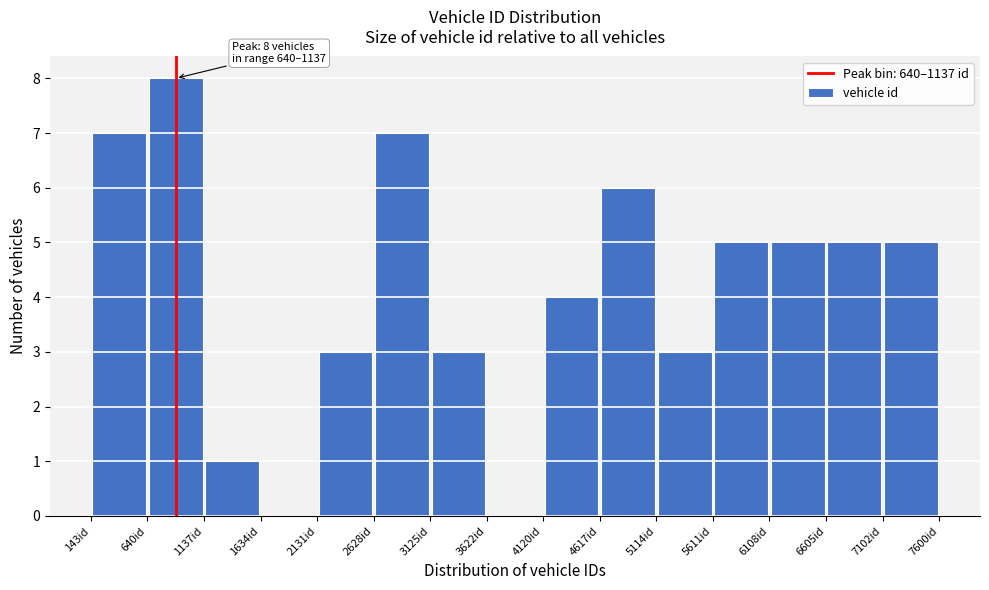

Which range on the x-axis has the tallest bar?

650 to 1150